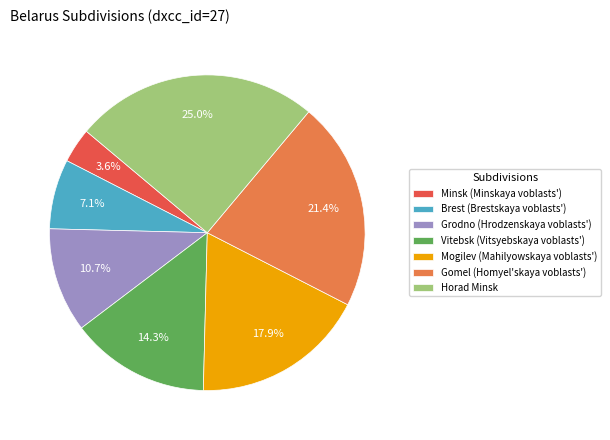

True or false: Gomel (Homyel'skaya voblasts') accounts for 30% of the total.

False